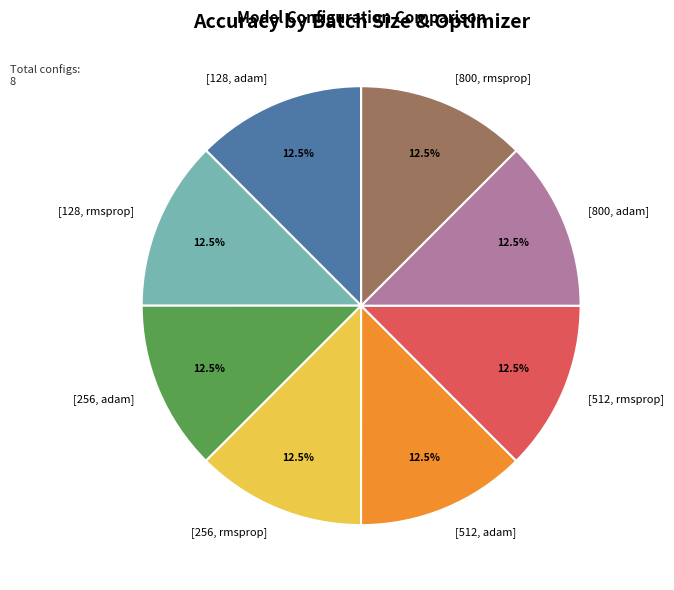

Does any single category account for the majority?

No